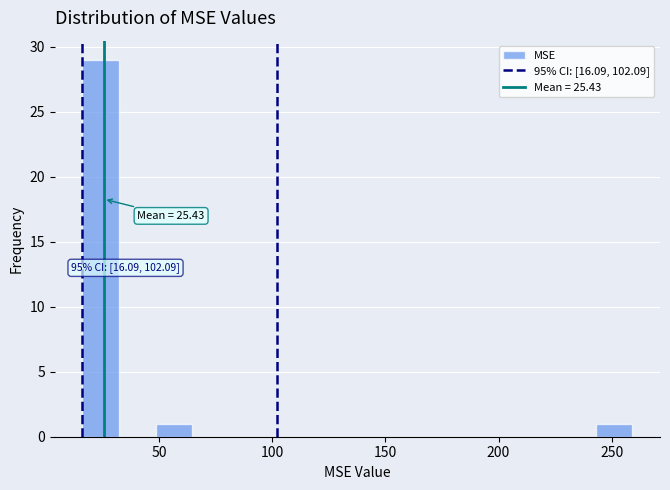

Read against the x-axis, roughly where is the centre of the tallest bar?

25